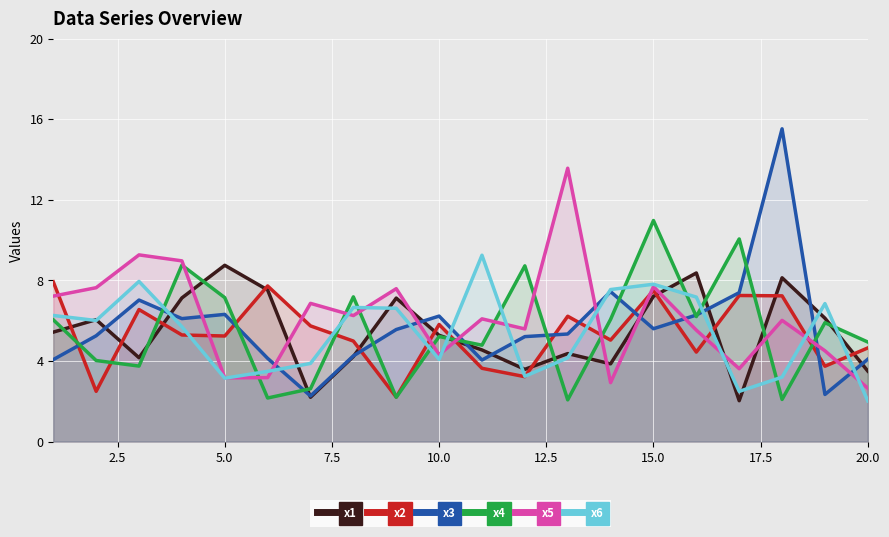

How many values in the x2 series exceed 5?

12